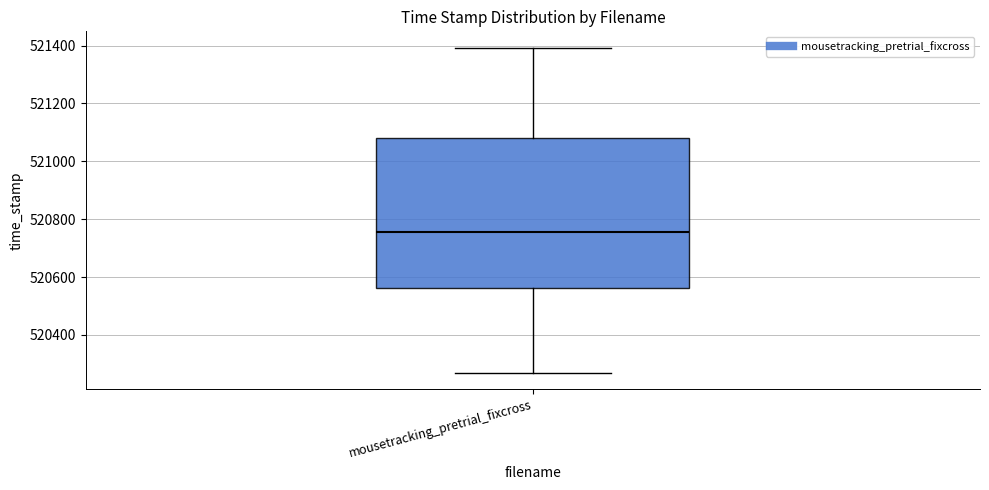

Read this box plot against the y-axis: the position of the median line, the range covered by the box, and the ends of both whiskers. The values are not printed on the chart, so give them approximately, as read against the axis.

median 520760, box 520560 to 521080, whiskers 520260 to 521400